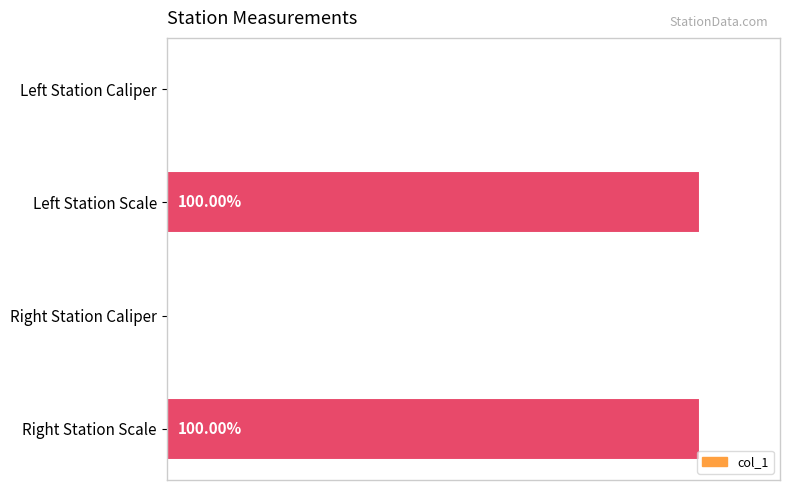

Rank the categories by value from highest to lowest.

Left Station Scale, Right Station Scale, Right Station Caliper, Left Station Caliper